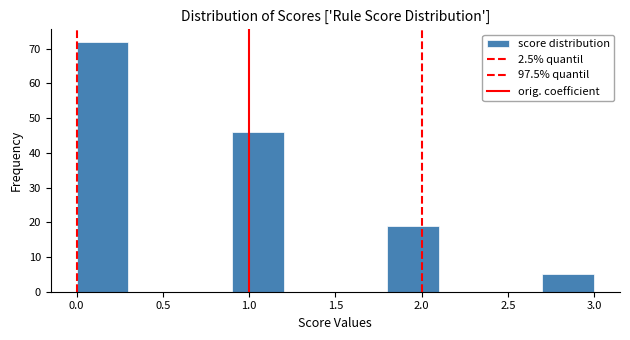

Reading left to right, transcribe this chart: for each bar, give the range it covers on the x-axis and its height. The values are not printed on the chart, so give them approximately, as read against the axis.

0.0 to 0.3: 72
0.3 to 0.6: 0
0.6 to 0.9: 0
0.9 to 1.2: 46
1.2 to 1.5: 0
1.5 to 1.8: 0
1.8 to 2.1: 19
2.1 to 2.4: 0
2.4 to 2.7: 0
2.7 to 3.0: 5